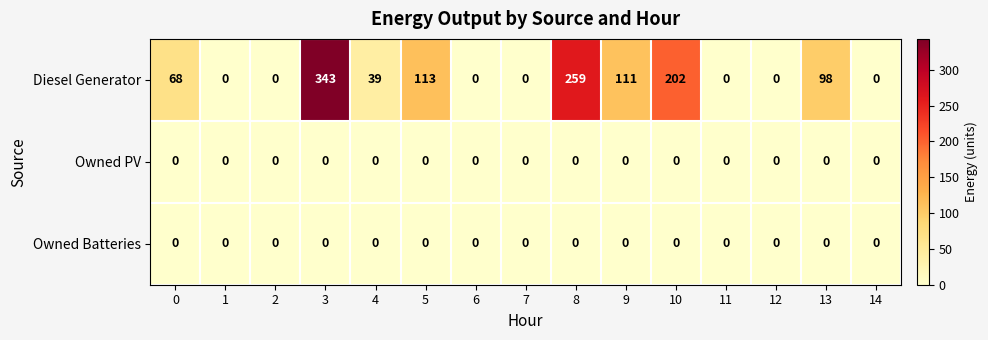

What is the maximum value for Diesel Generator?

343